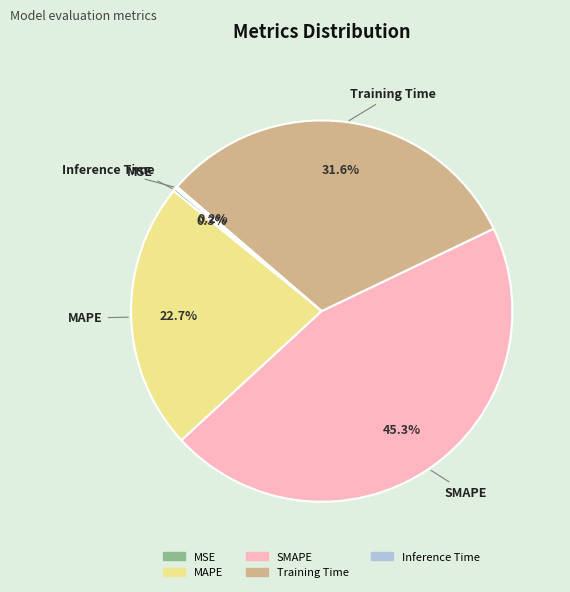

Between SMAPE and Training Time, which is larger?

SMAPE